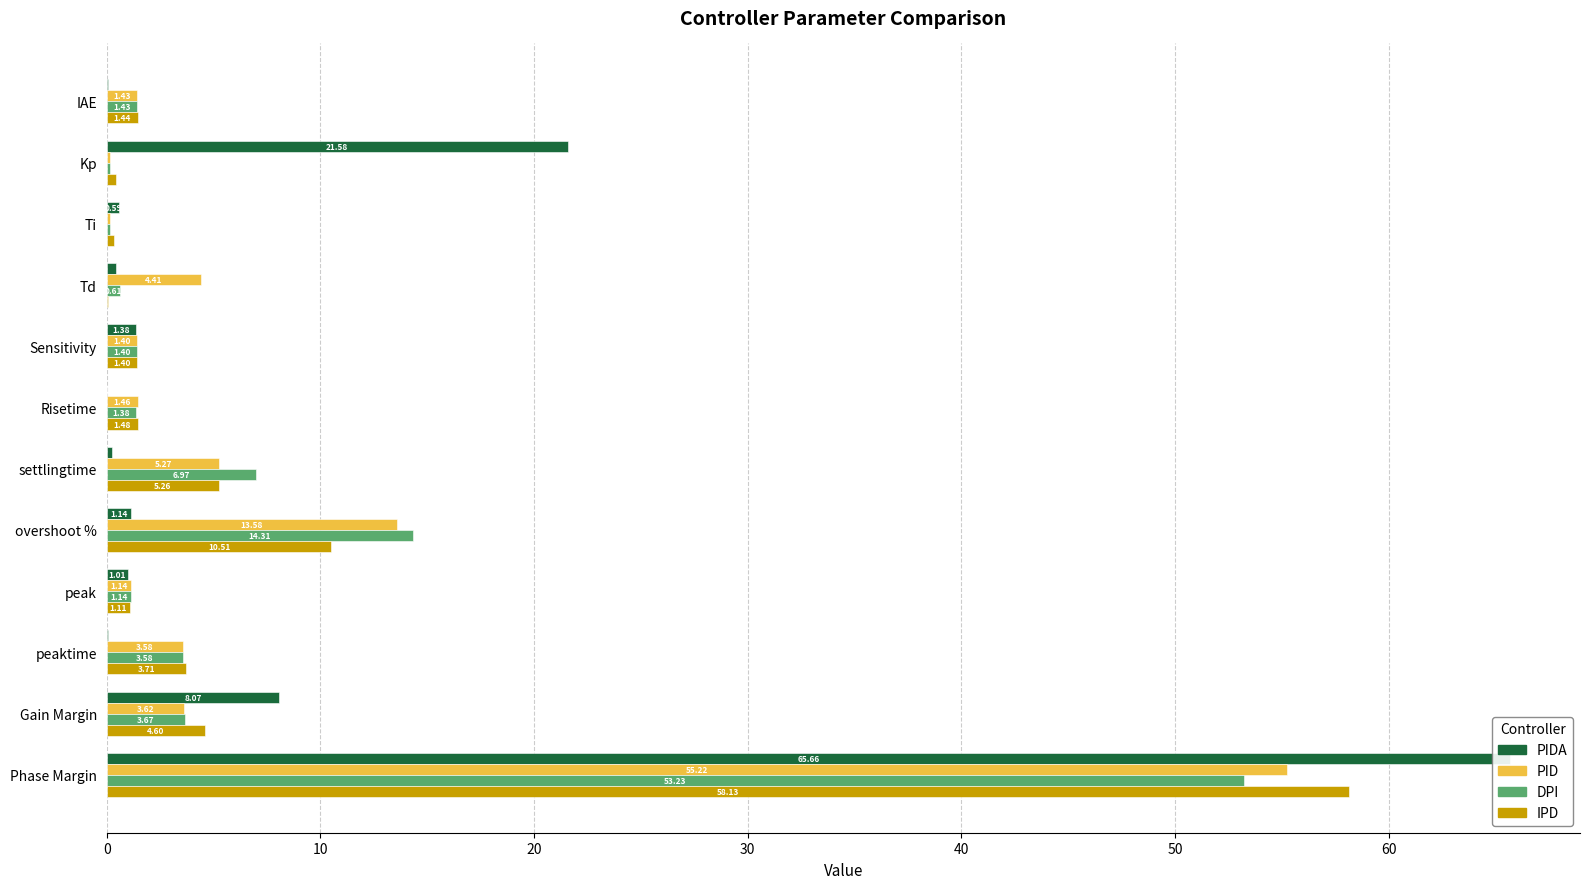

What is the approximate value of PIDA at peaktime?

0.1